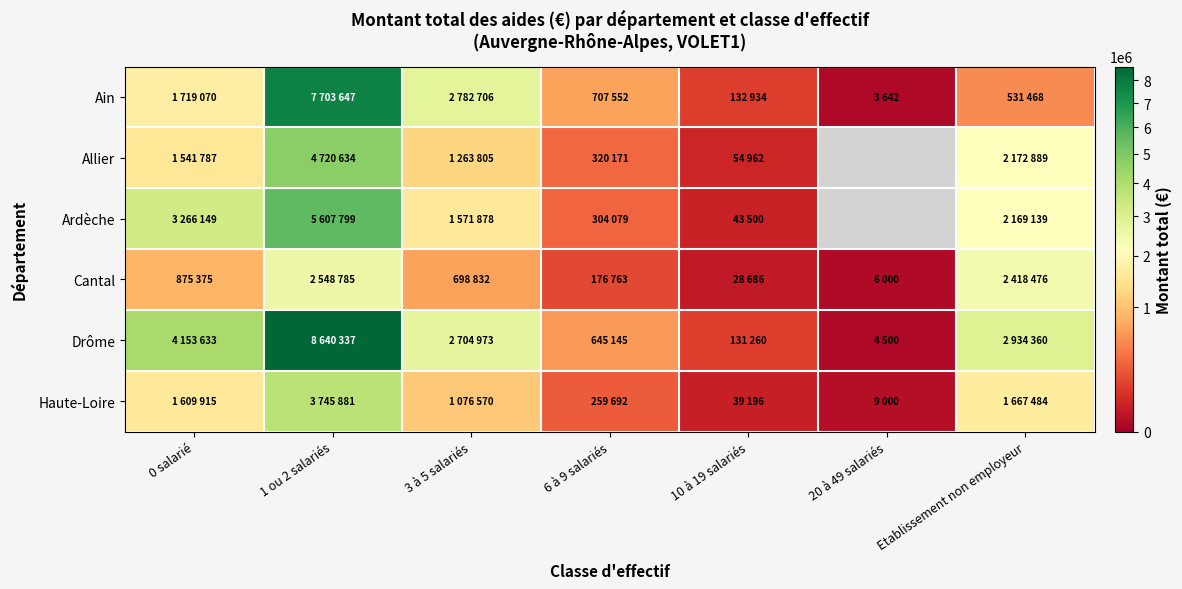

What is the sum of the Ain values at 10 à 19 salariés and Etablissement non employeur?

664402.0